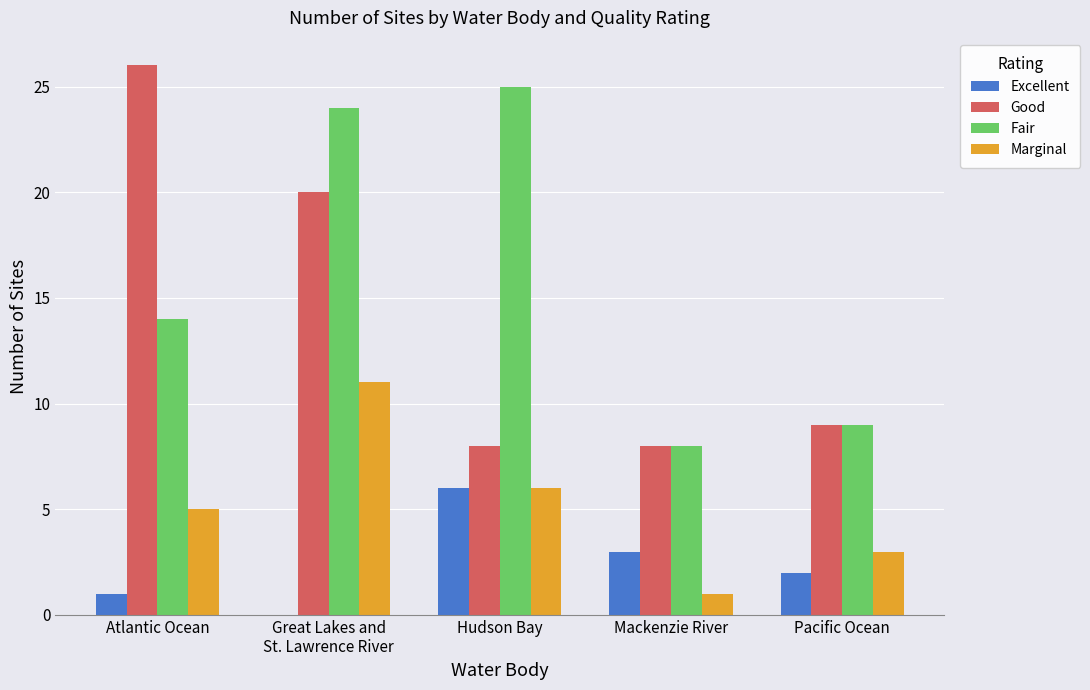

What is the approximate value of Fair at Atlantic Ocean?

14